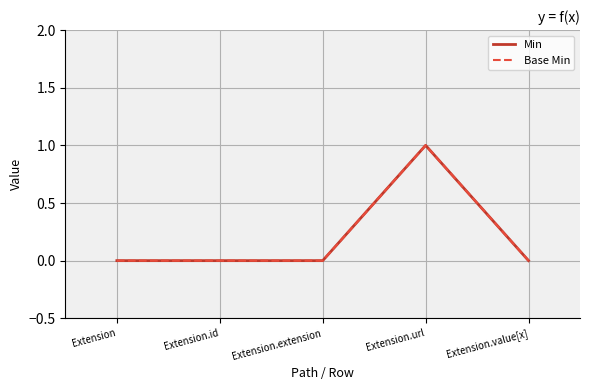

What is the label of the 4th point from the left?

Extension.url